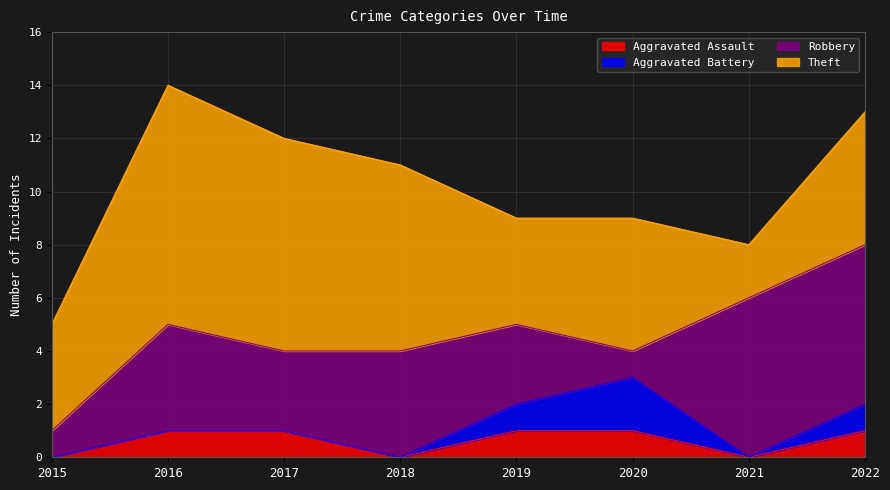

How many values in the Theft series are below 5?

3